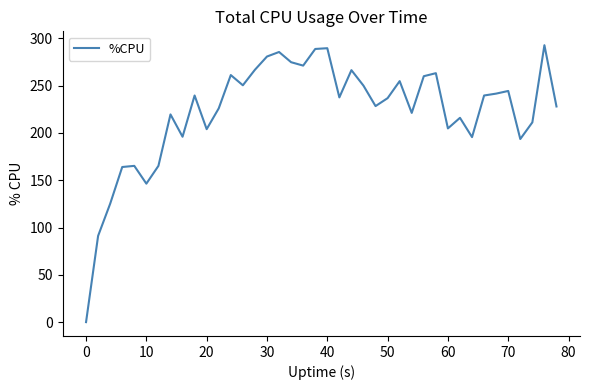

What is the maximum value shown in the chart?

292.8